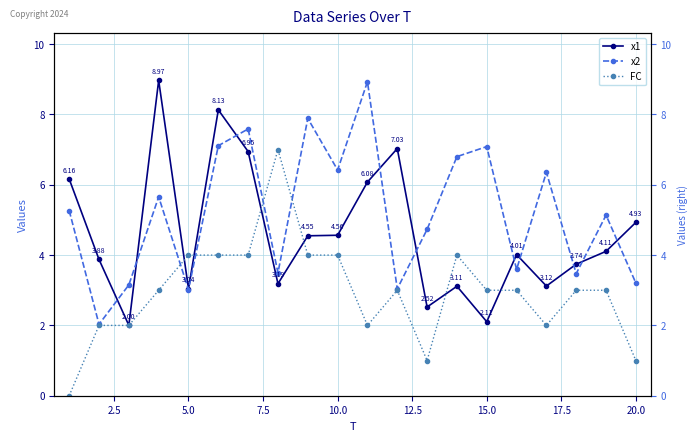

How many intersections are there between FC and x1?

6